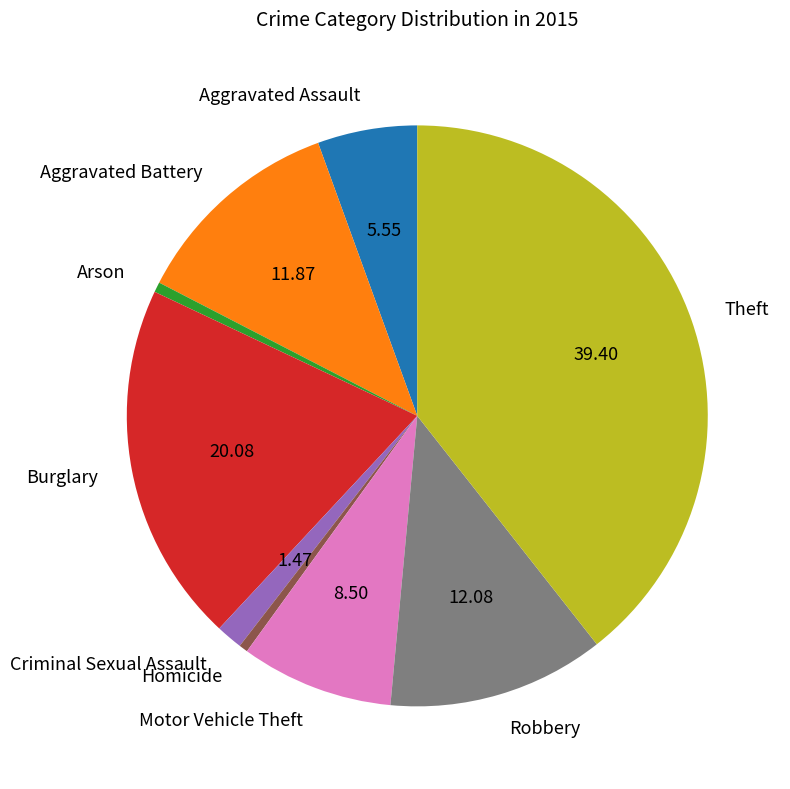

How many segments does this pie chart have?

9